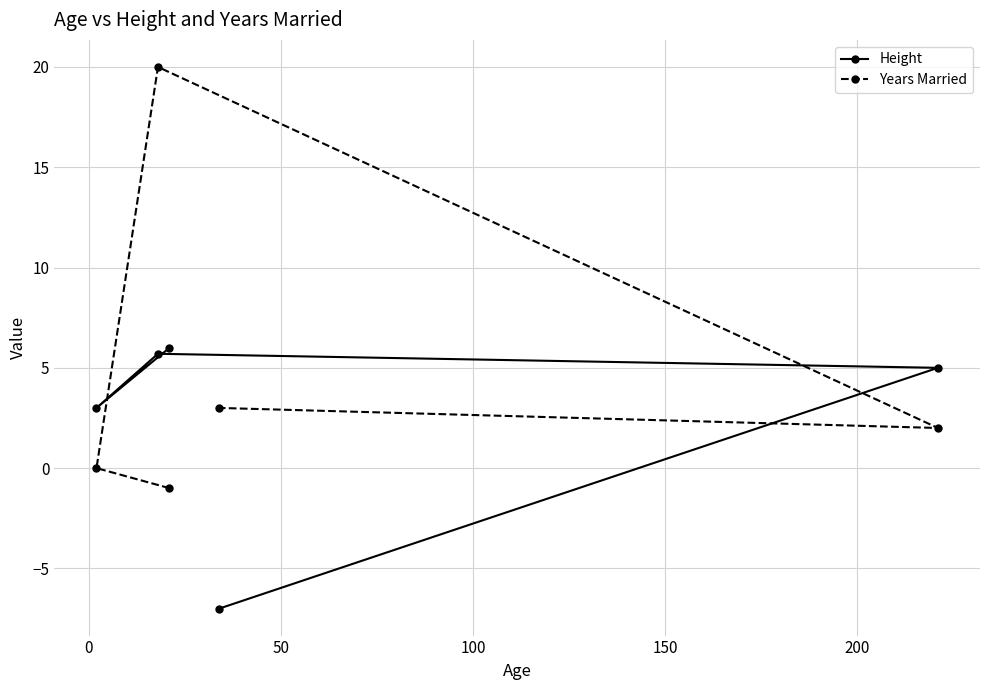

What is the maximum value shown in the chart?

20.0